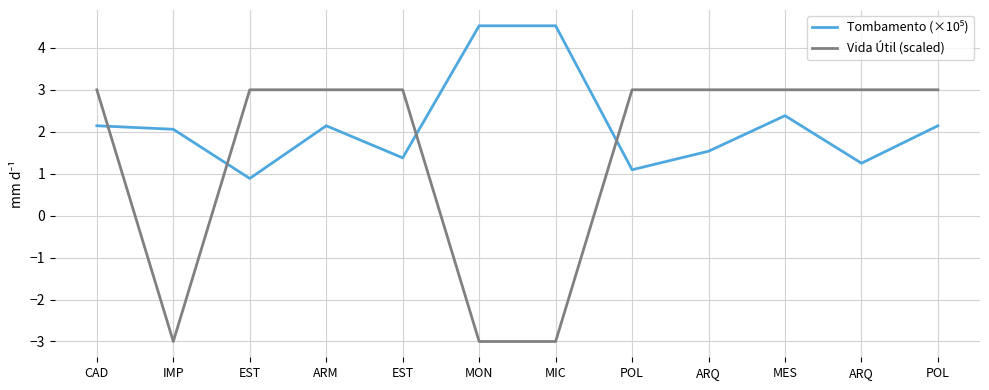

How many interior local valleys does the Vida Útil (scaled) series have?

1